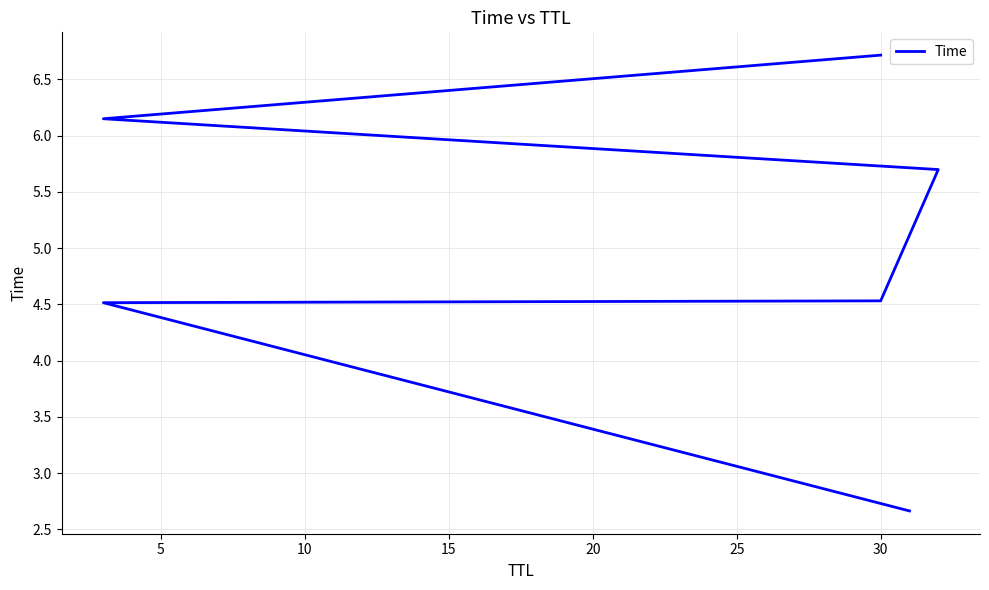

How many lines are shown in the chart?

1